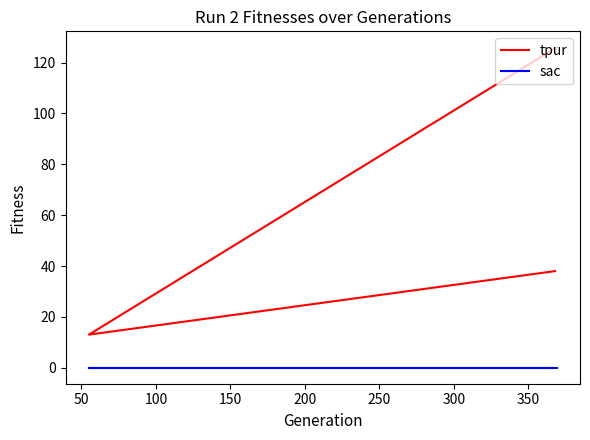

What is the maximum value shown in the chart?

126